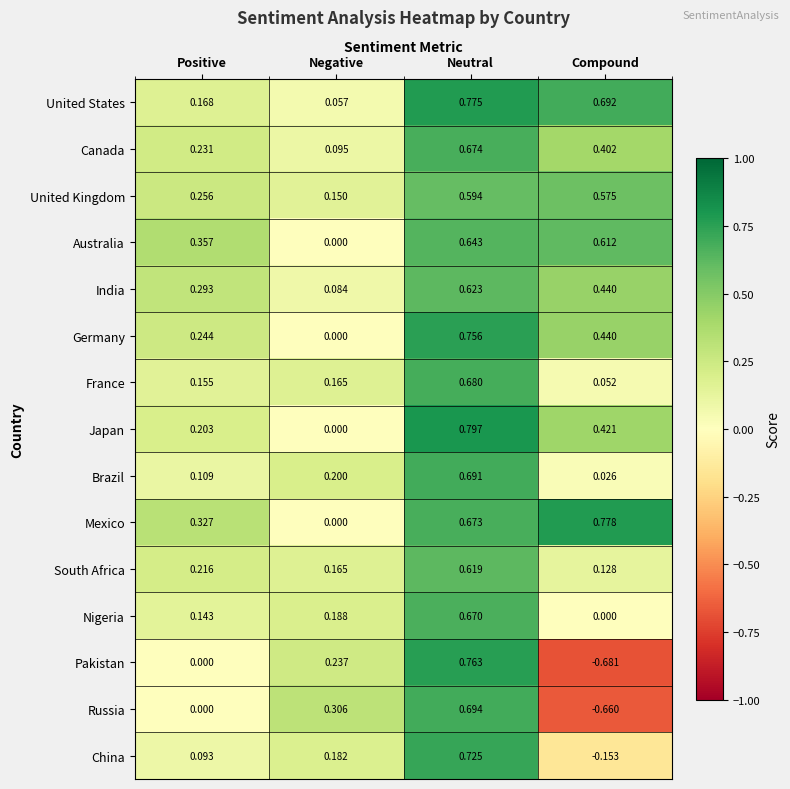

Which series changed the most between Neutral and Compound?

Pakistan